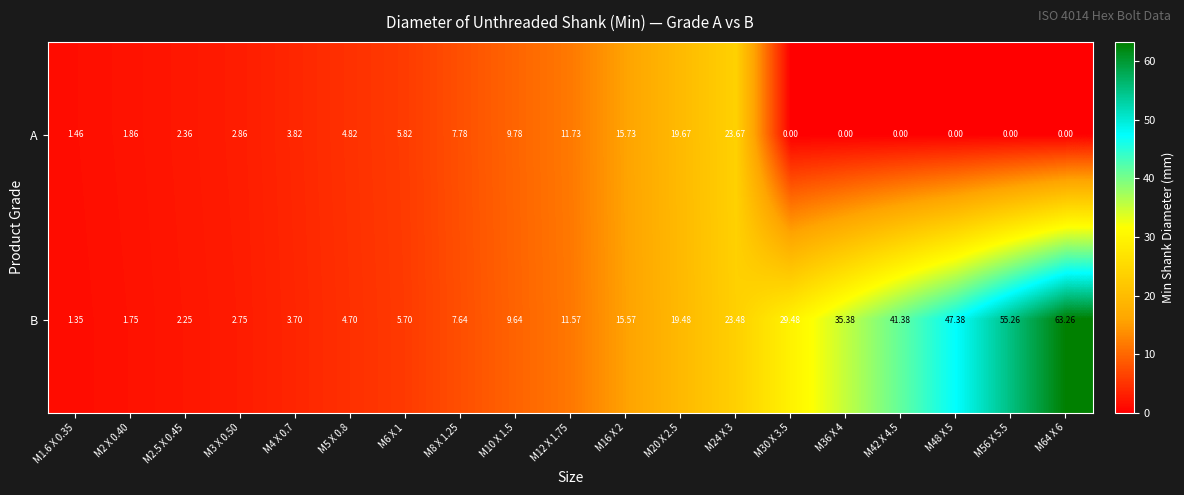

Rank the series at M10 X 1.5 from lowest to highest value.

B, A